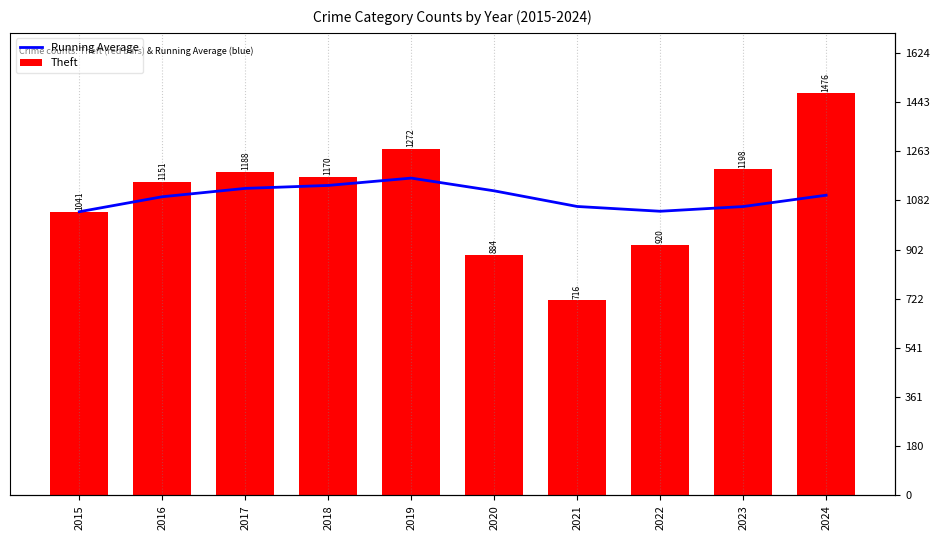

What is the maximum value for Theft?

1476.0